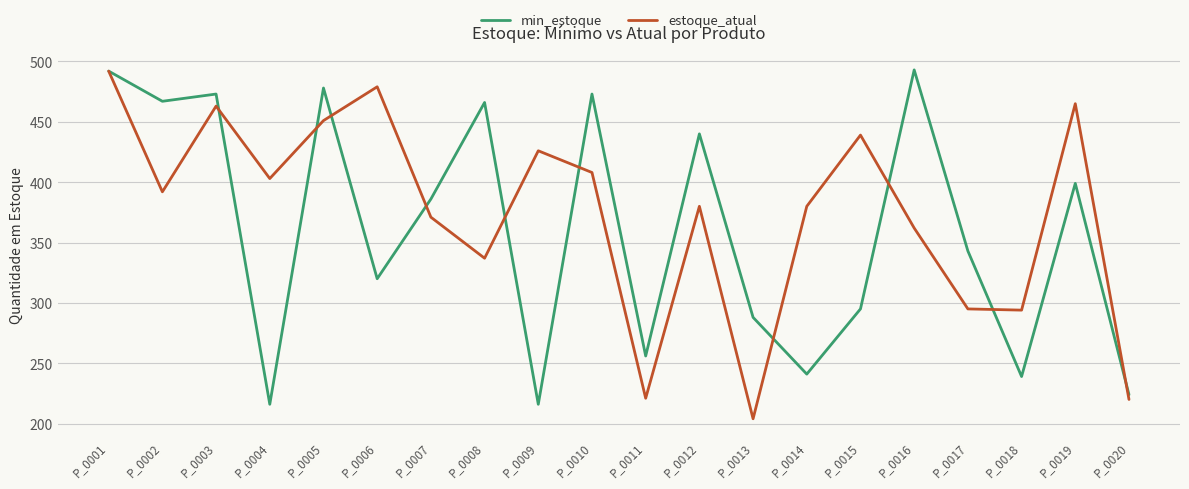

What is the approximate value of min_estoque at P_0010, to the nearest 50?

450